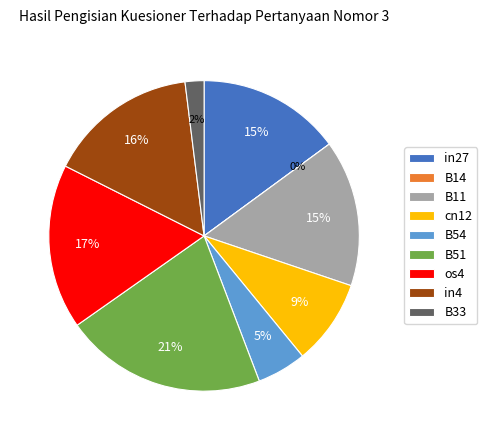

What is the largest slice in the pie chart?

B51